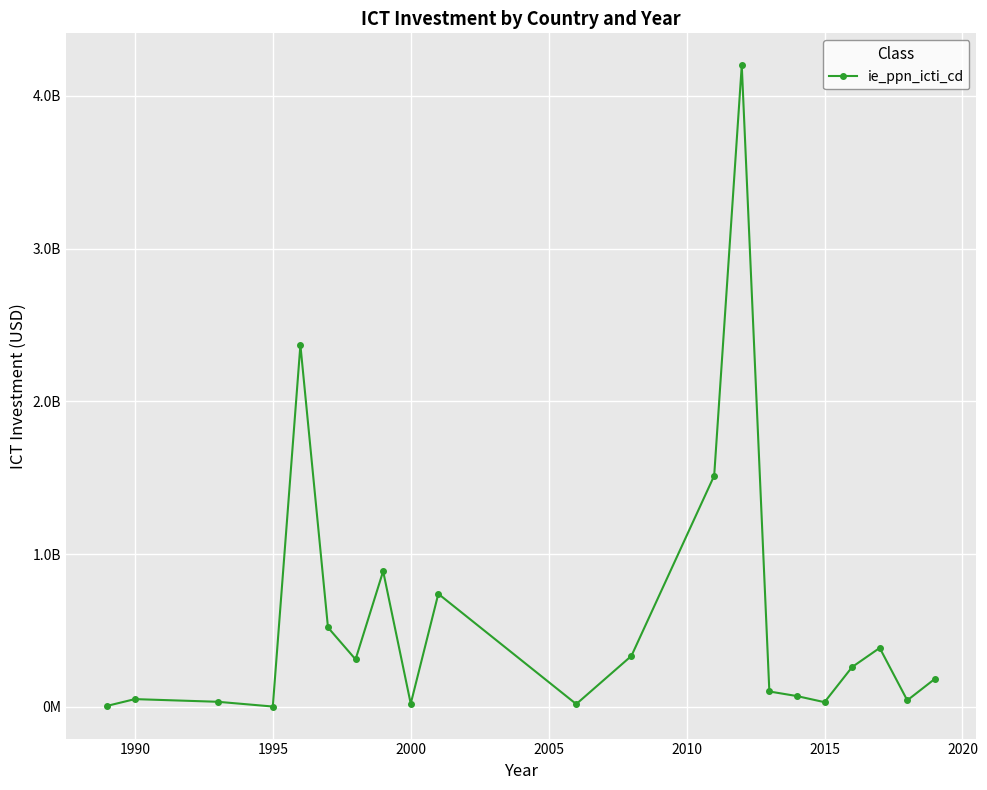

Does the chart have visible grid lines?

Yes